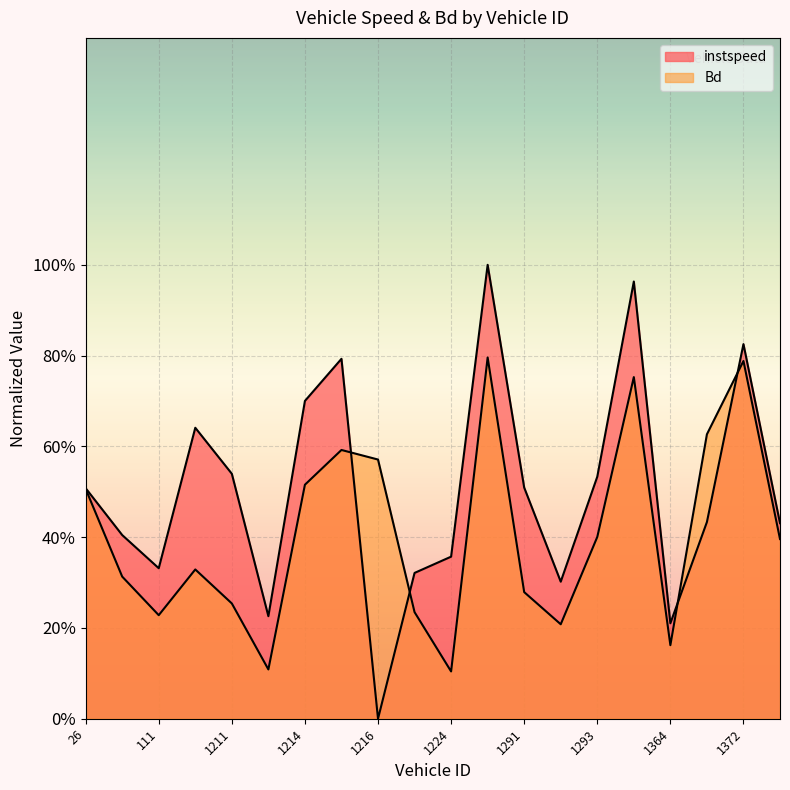

What position from the right is 1229.0?

9